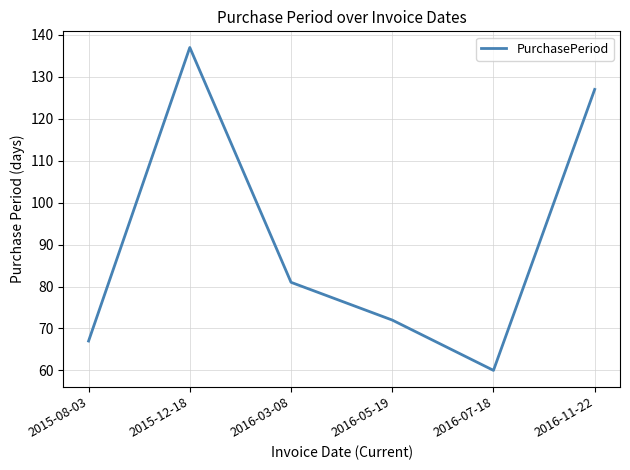

The chart shows a value of 81 at 2016-03-08. True or false?

True